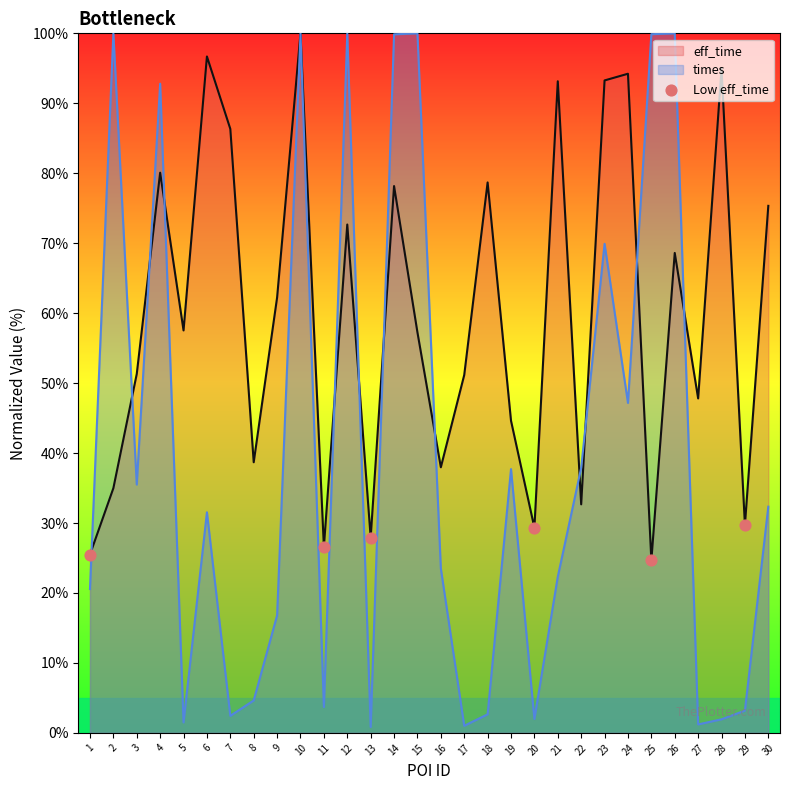

What is the difference between the highest and lowest values at 22?

5.2